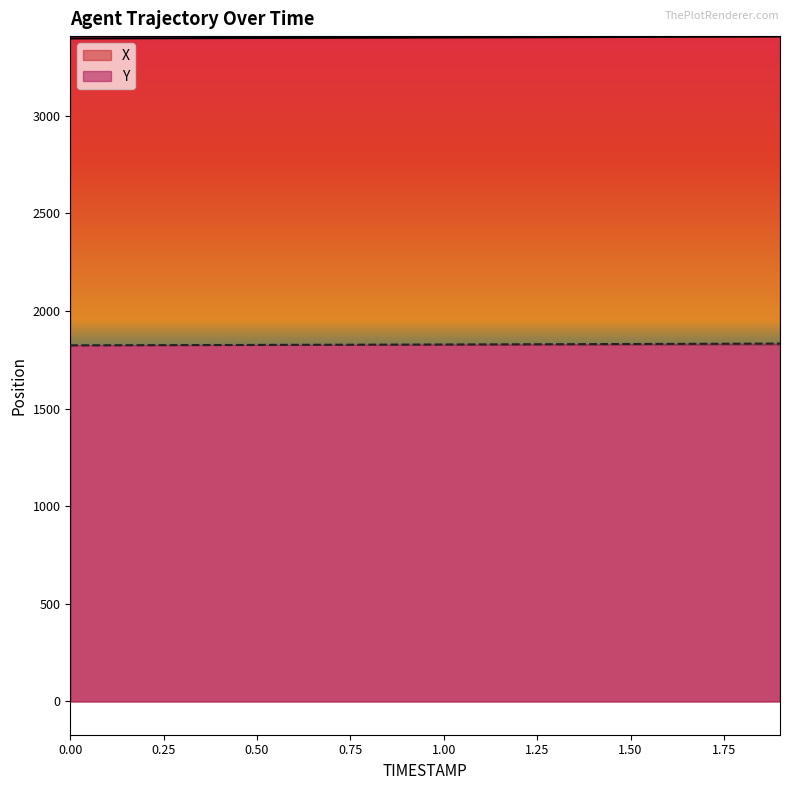

At which label is X closest to 3401?

0.9